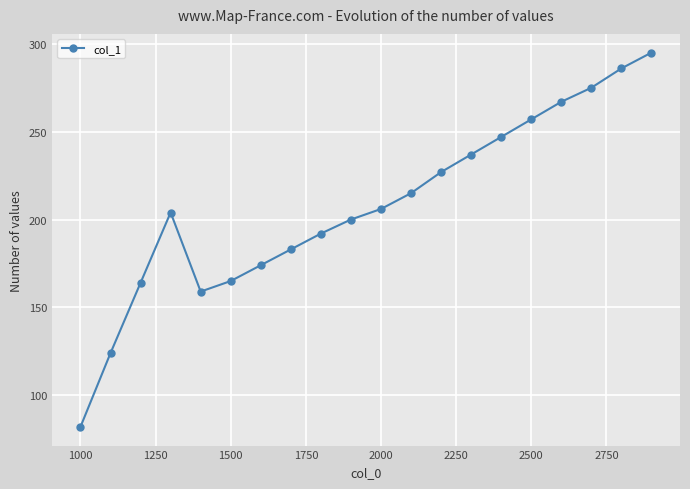

How many data points are less than 206?

10